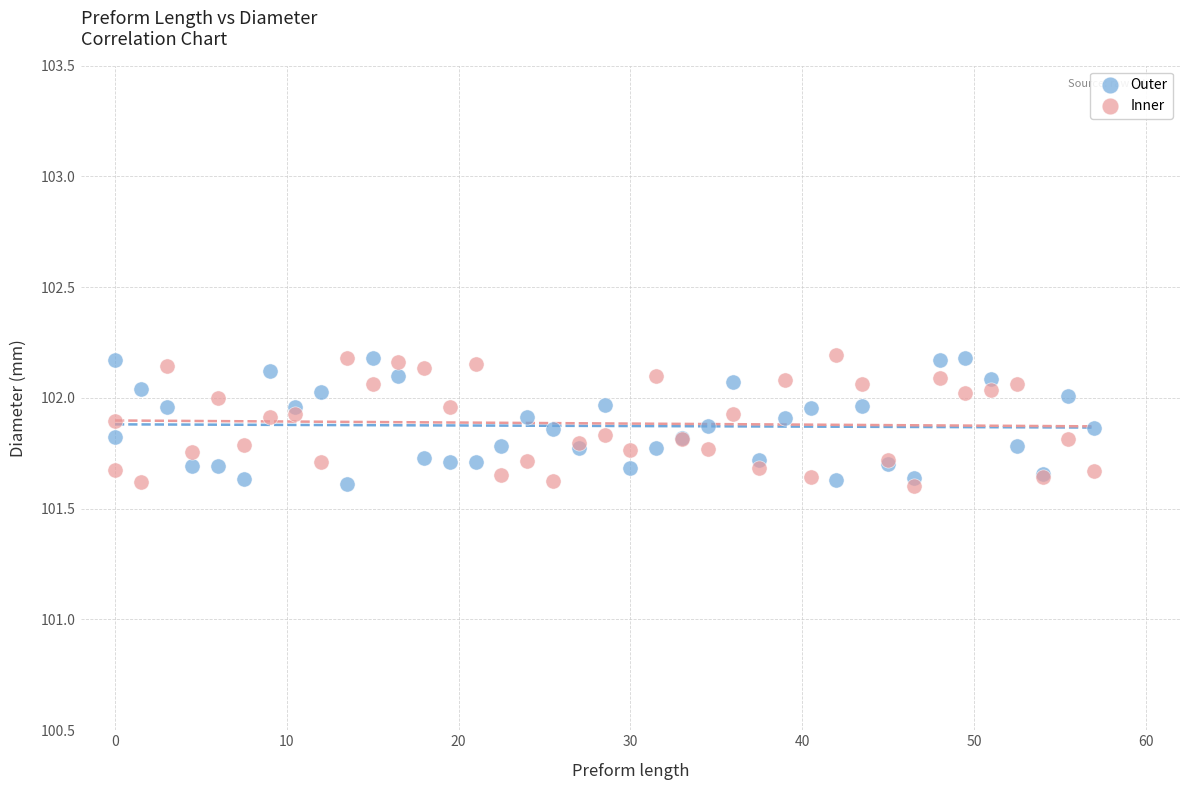

What is the X range (max minus min) for the scatter plot?

57.0